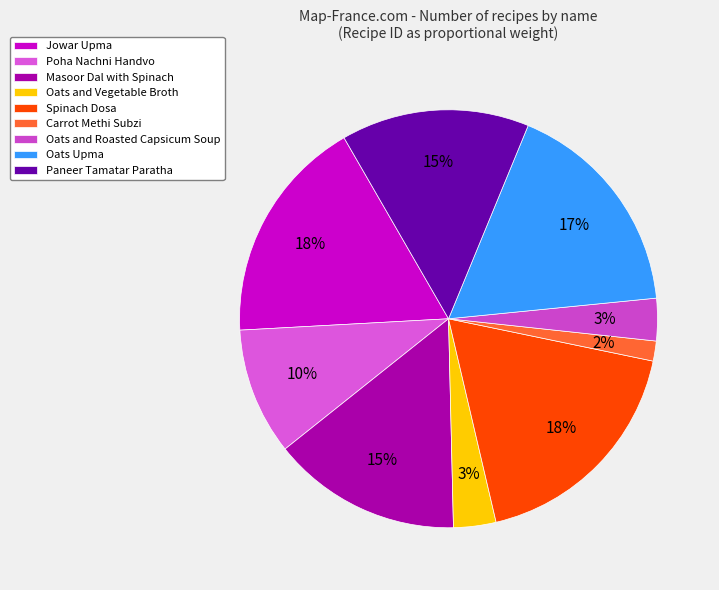

Which slice is the smallest?

Carrot Methi Subzi